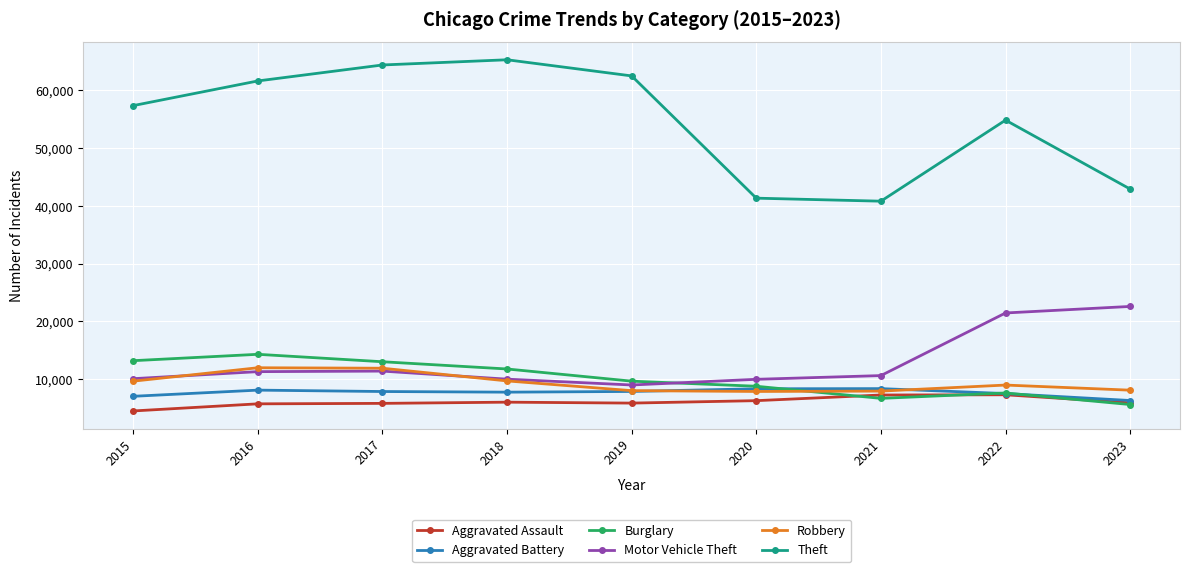

What are all the series names shown in the legend?

Aggravated Assault, Aggravated Battery, Burglary, Motor Vehicle Theft, Robbery, Theft